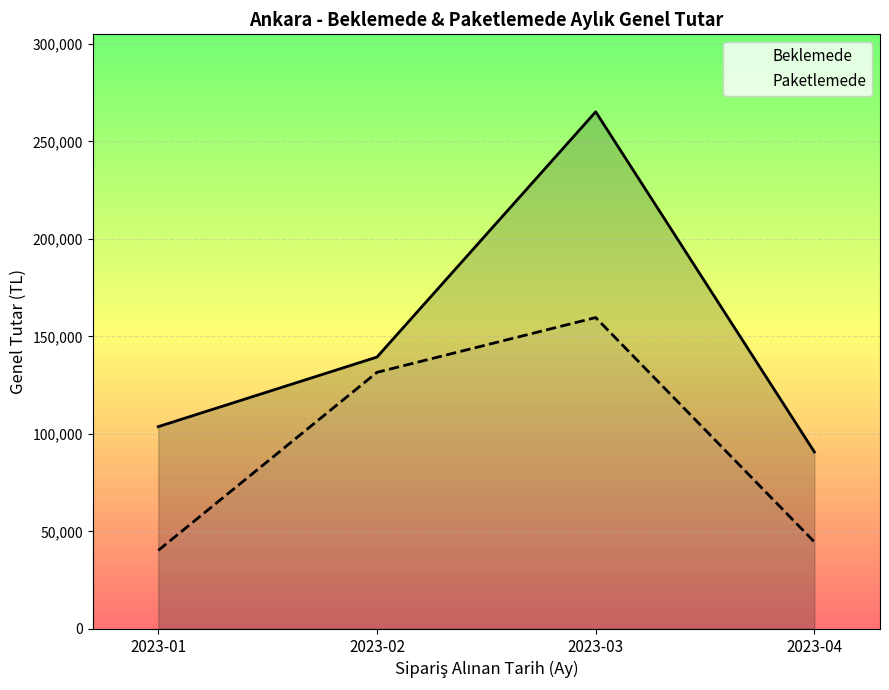

Is it true that Beklemede equals 42196.5 at 2023-02?

False